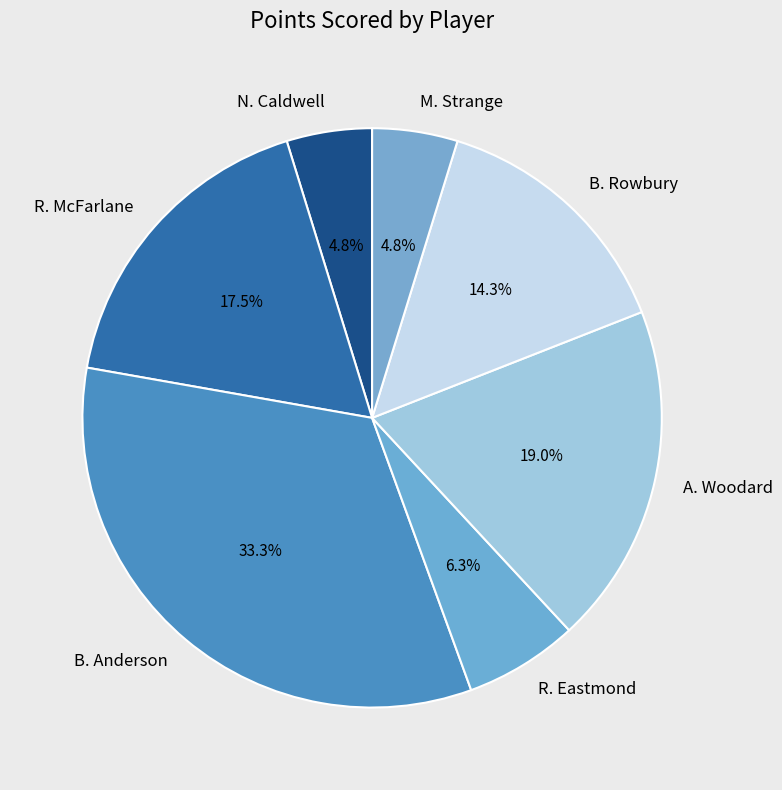

To the nearest percent, what portion does B. Rowbury represent?

14%